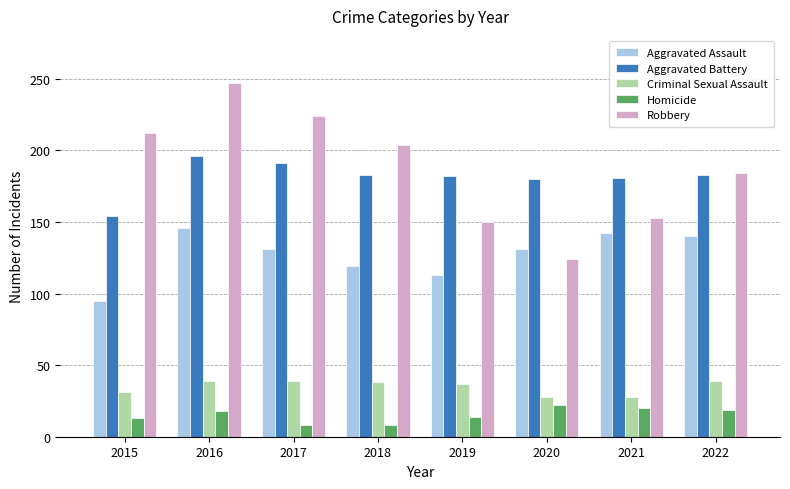

Rank the series at 2019 from lowest to highest value.

Homicide, Criminal Sexual Assault, Aggravated Assault, Robbery, Aggravated Battery